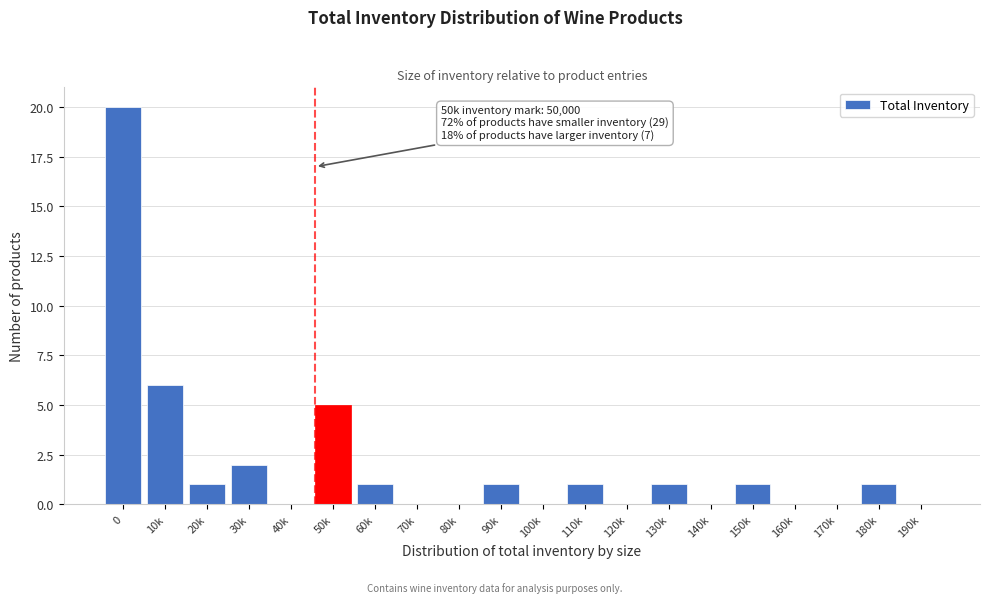

Reading right to left, extract all data points from this chart.

190k=0	180k=1	170k=0	160k=0	150k=1	140k=0	130k=1	120k=0	110k=1	100k=0	90k=1	80k=0	70k=0	60k=1	50k=5	40k=0	30k=2	20k=1	10k=6	0=20